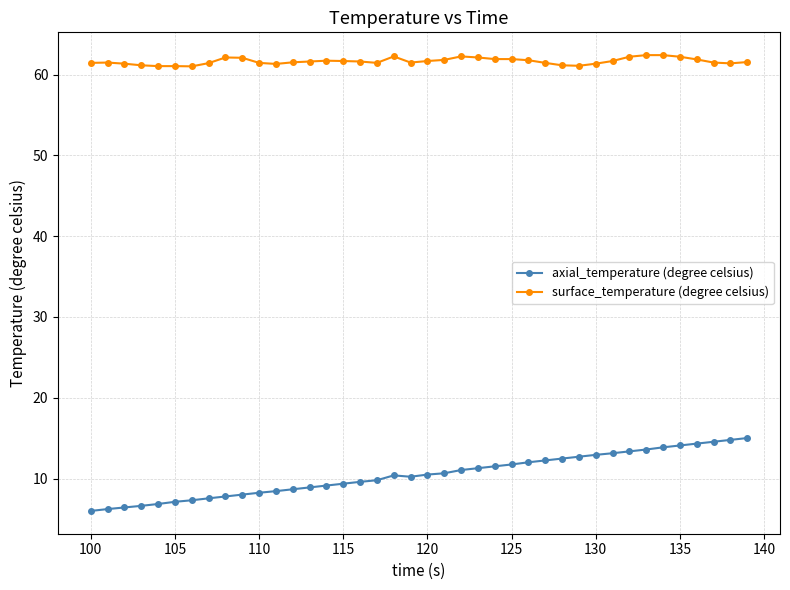

Is this an area chart (filled region under the line)?

No